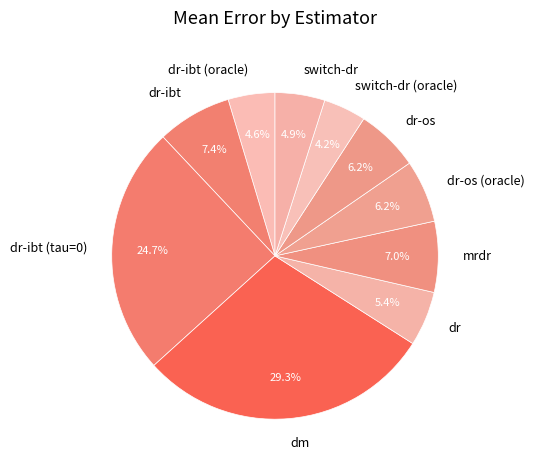

To the nearest percent, what portion does dr represent?

5%